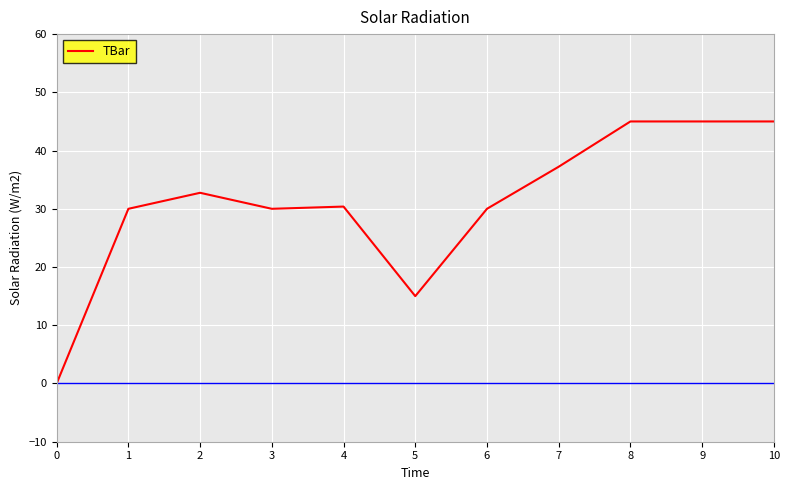

Read the value at 9.

45.0